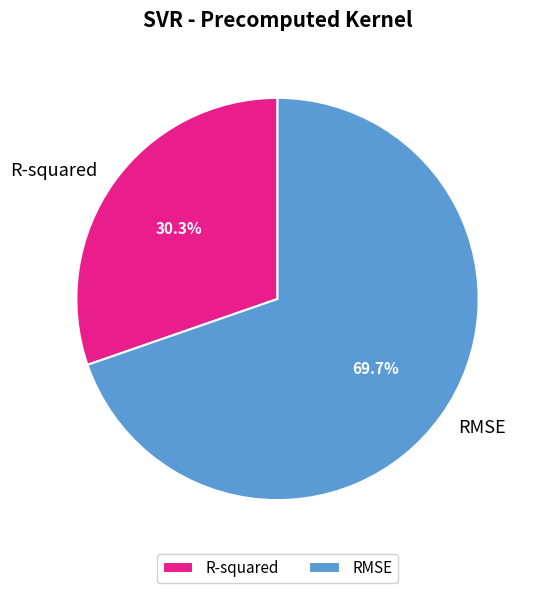

What percentage is the RMSE slice, to the nearest percent?

70%